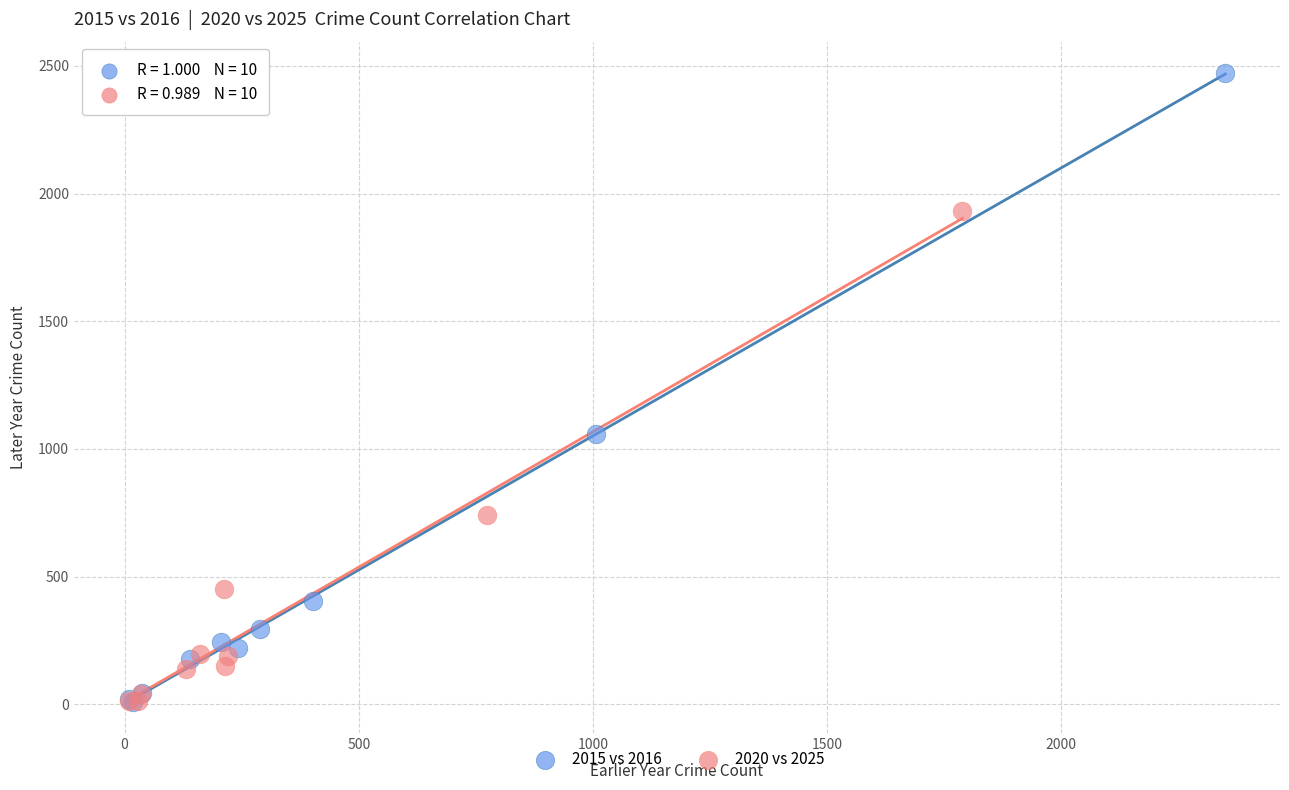

Which series has the widest spread of Y values?

2015 vs 2016